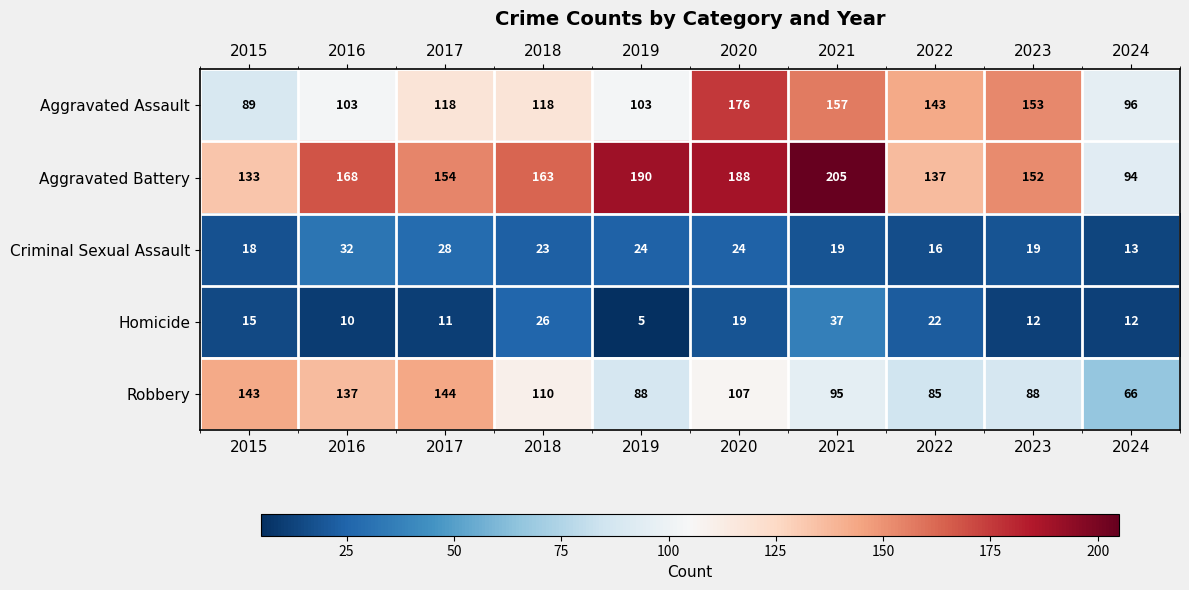

How many series are shown in this chart?

5